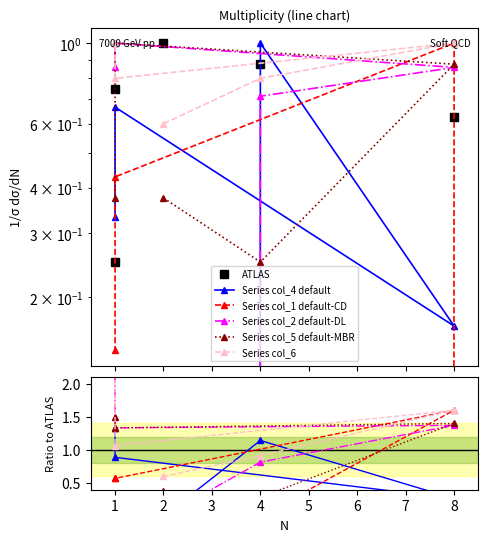

Where do ATLAS and Series col_2 default-DL first cross each other?

4 and 8